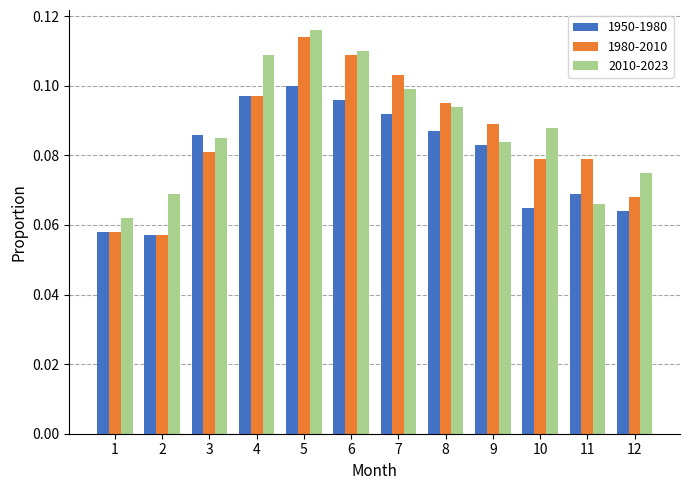

Which category has the highest value in the 1950-1980 series?

5